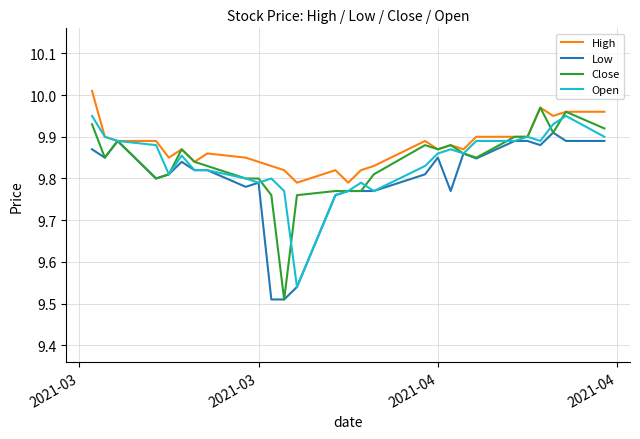

Which series has the largest total across all categories?

High